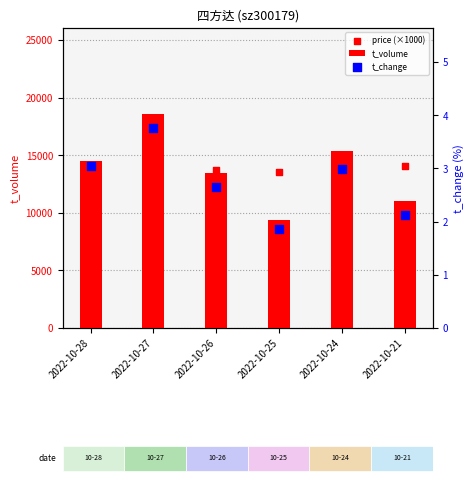

At which category is the sum across all series the highest?

2022-10-27